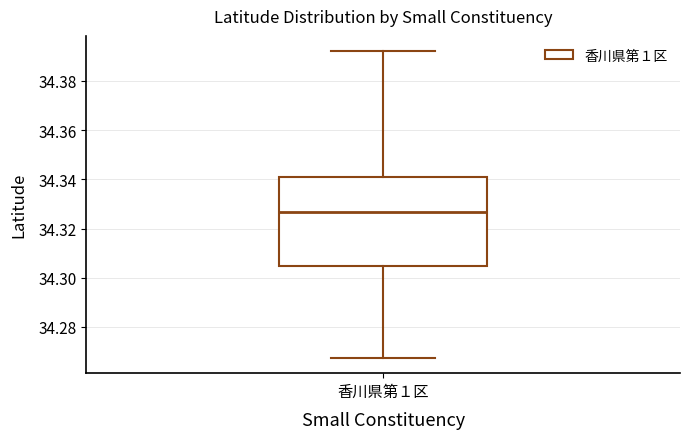

Where does the median line of the box for 香川県第１区 sit on the y-axis? The values are not printed on the chart, so give them approximately, as read against the axis.

34.326